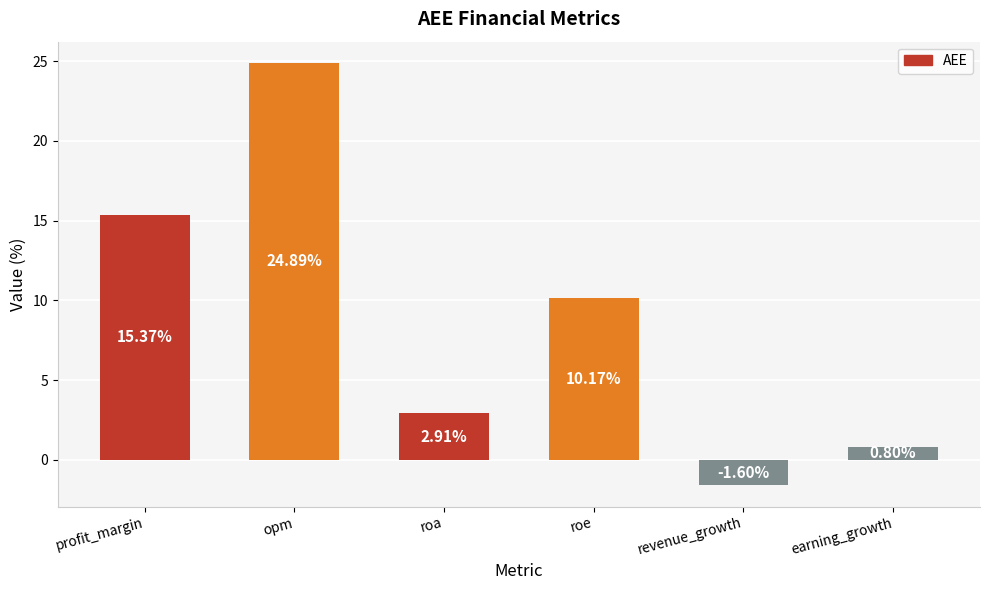

Rank the categories by value from lowest to highest.

revenue_growth, earning_growth, roa, roe, profit_margin, opm